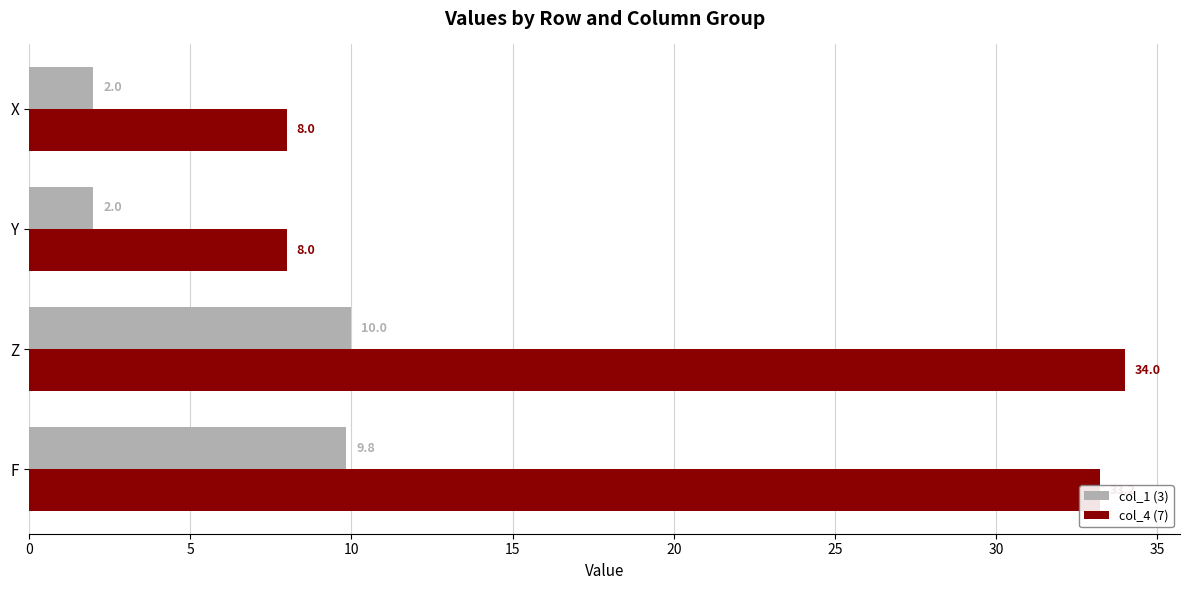

Where is col_1 (3) nearest to the value 6?

F